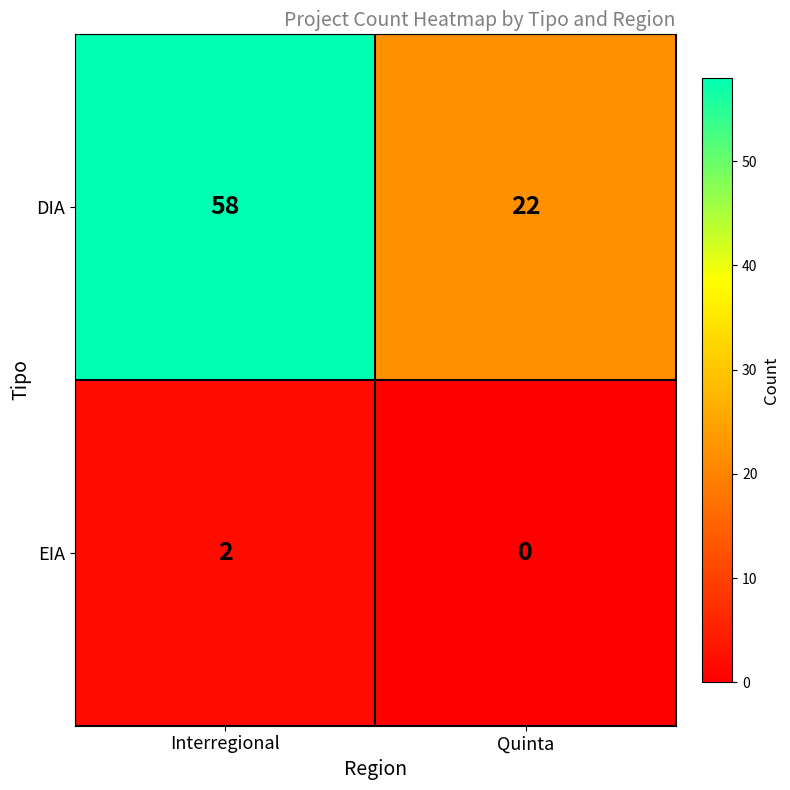

At Quinta, list the series in order from largest to smallest.

DIA, EIA